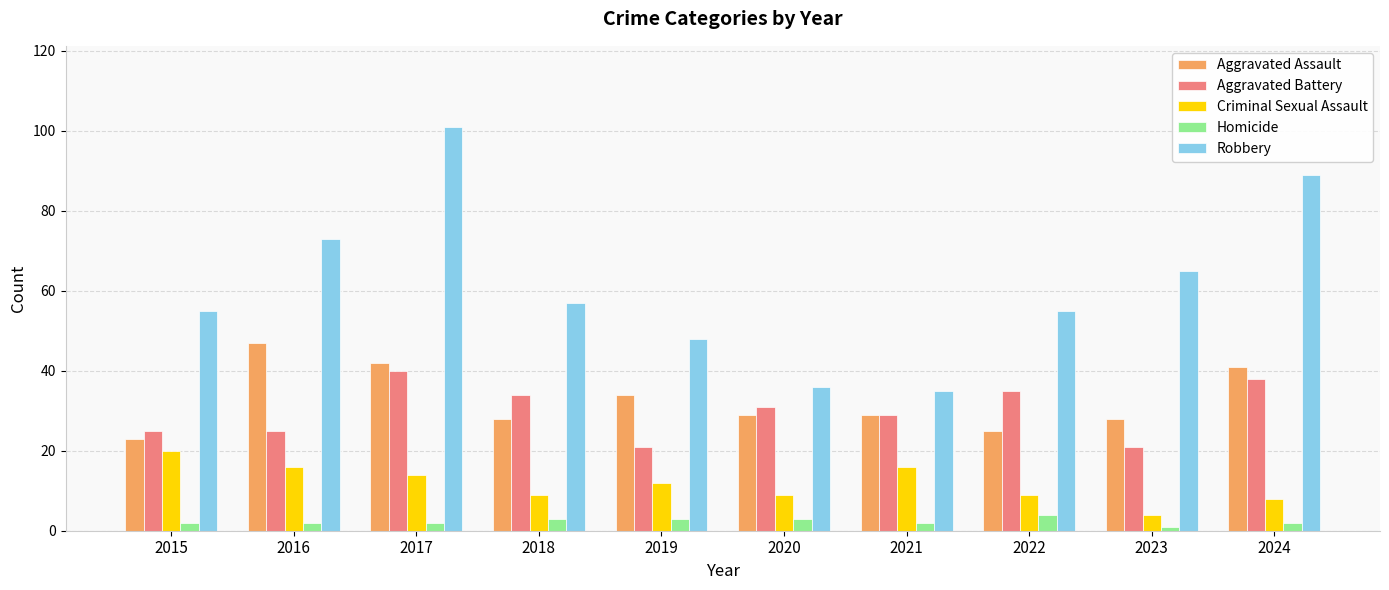

At which label does Aggravated Assault first exceed 29?

2016